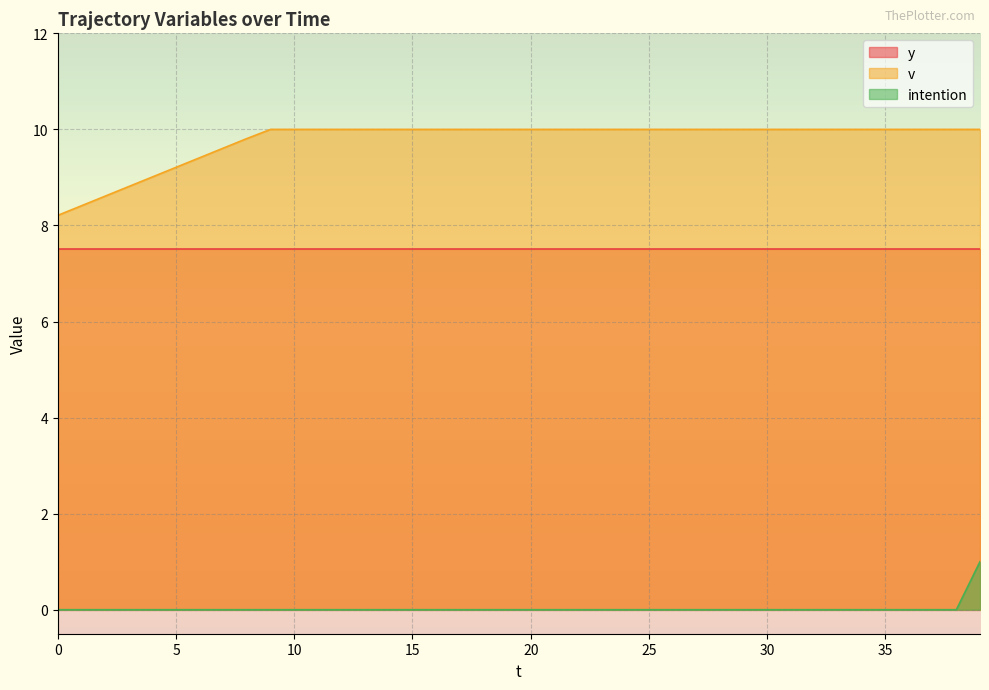

True or false: v and intention intersect in this chart.

False